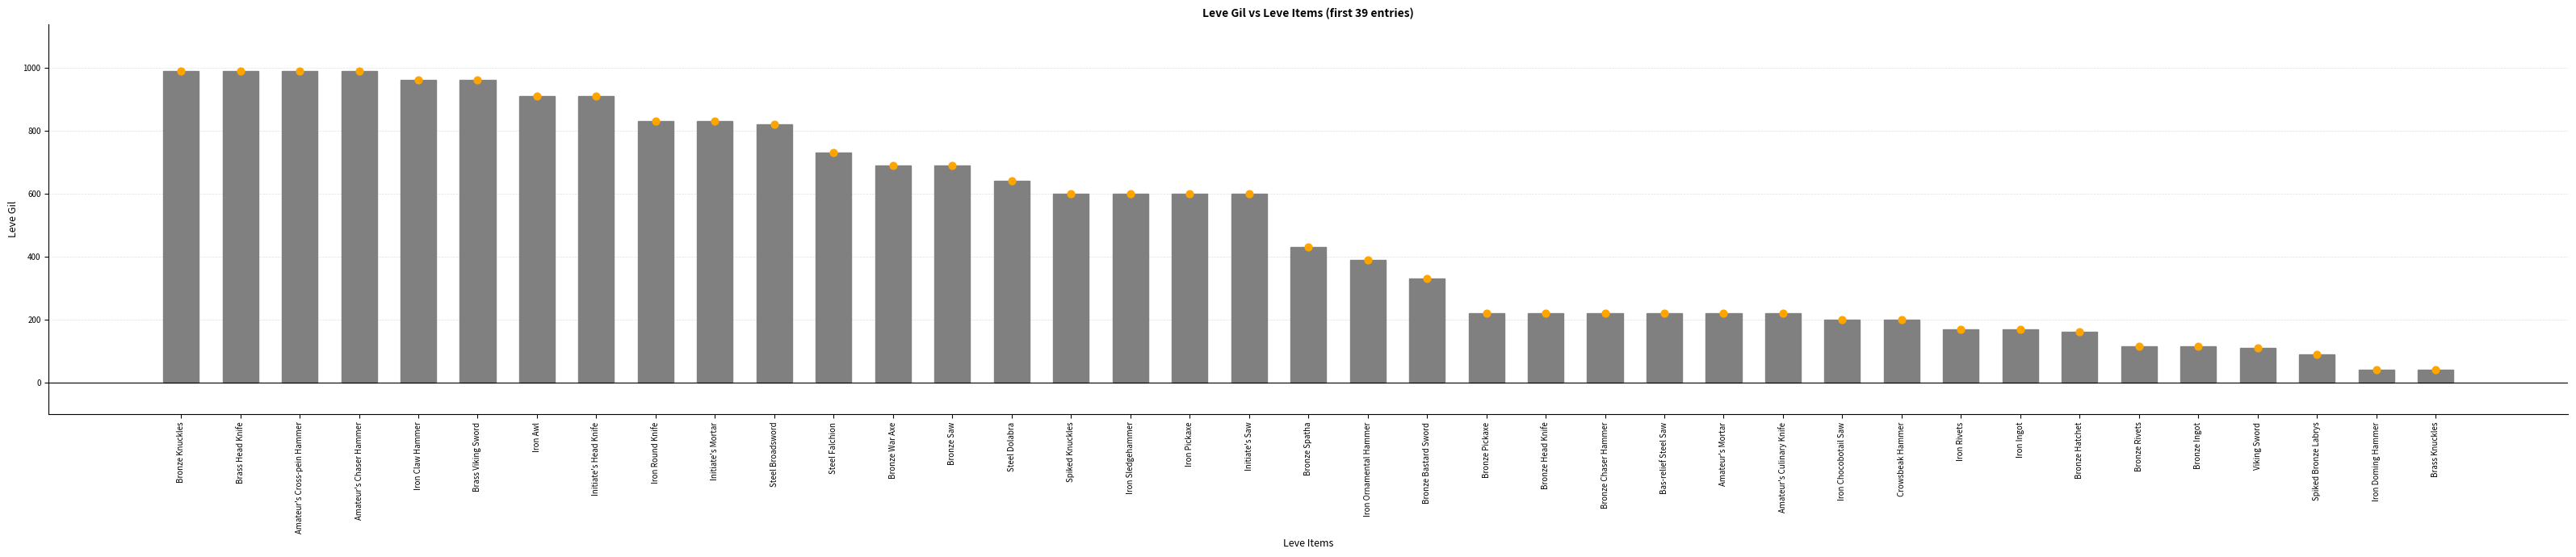

Which series has the widest spread of Y values?

Leve Gil